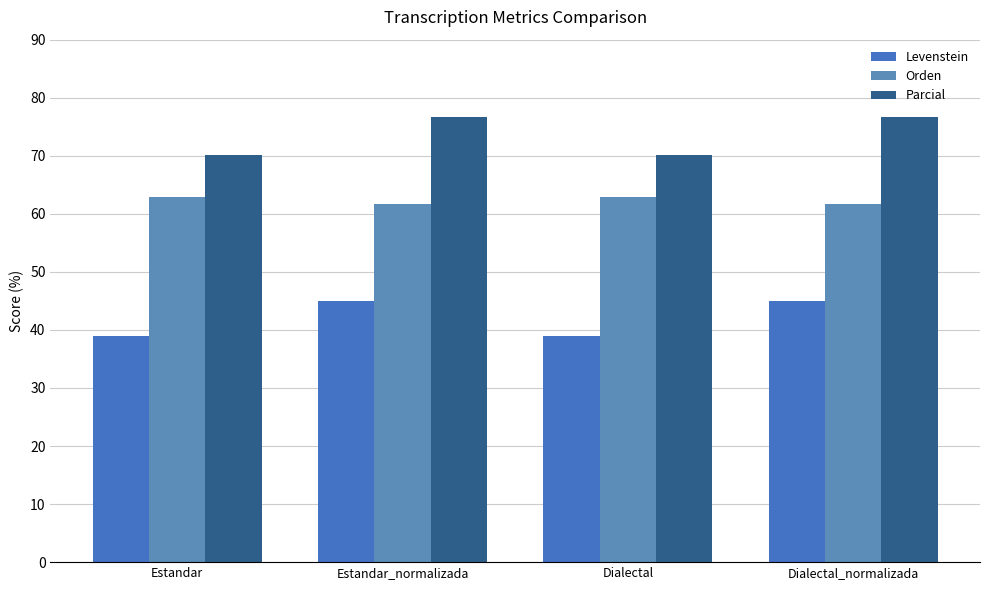

What is the total value across all series at Estandar?

171.9